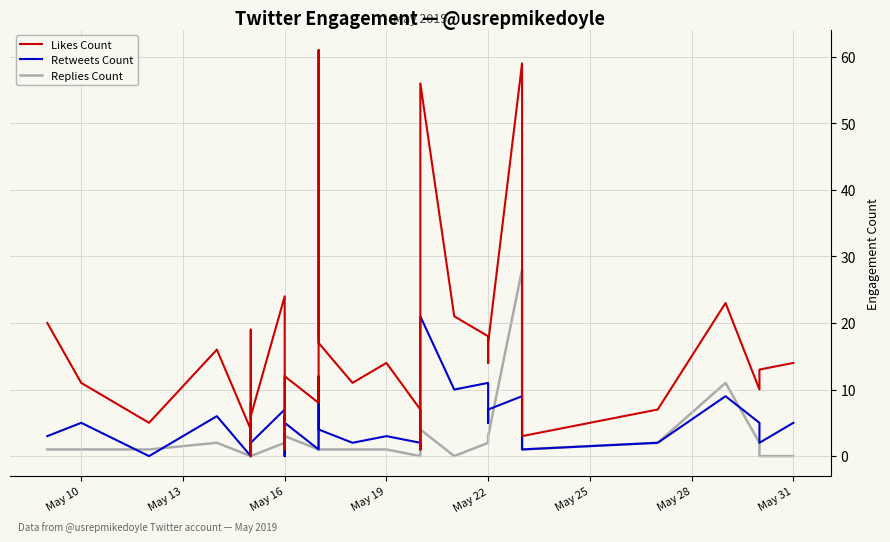

Is the value of Likes Count at May 10 greater than the value of Retweets Count at May 22?

No